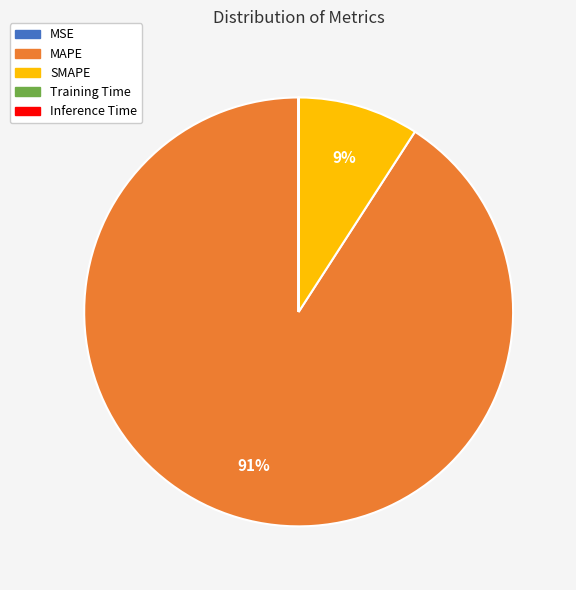

Which category accounts for the majority?

MAPE